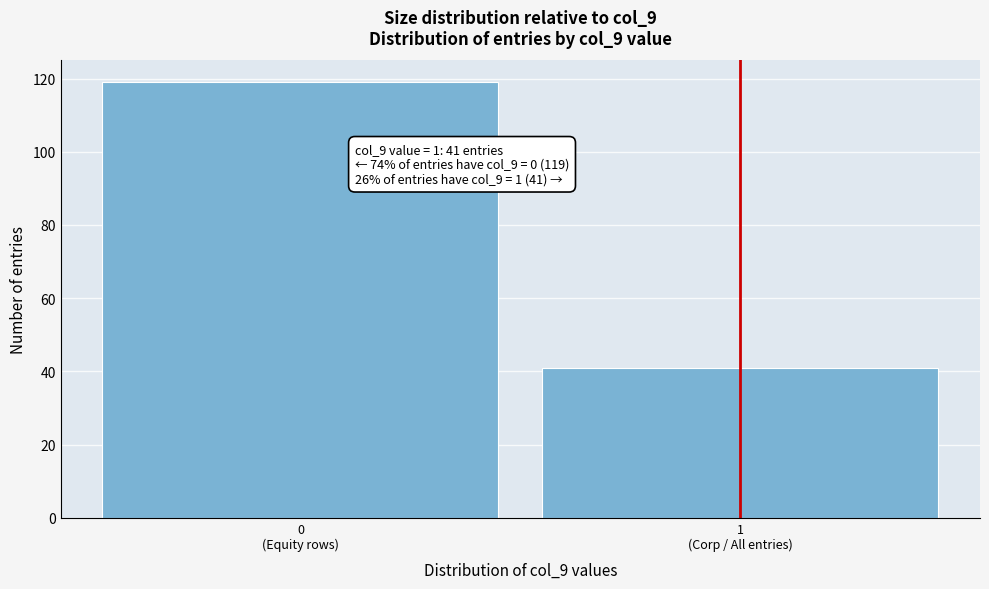

Reading left to right, extract all data points from this chart.

119	41